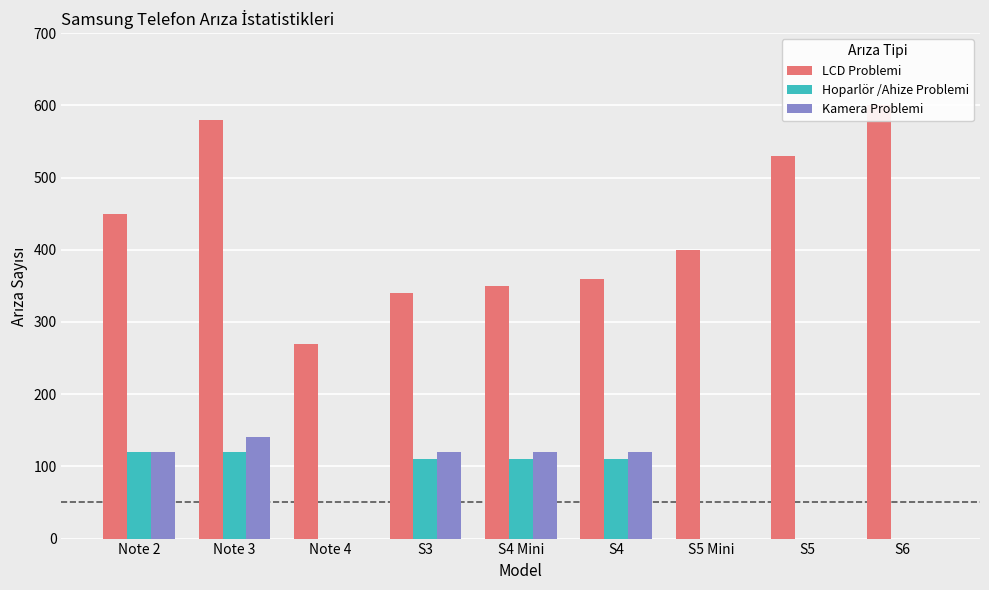

At which label does Kamera Problemi first exceed 120?

Note 3